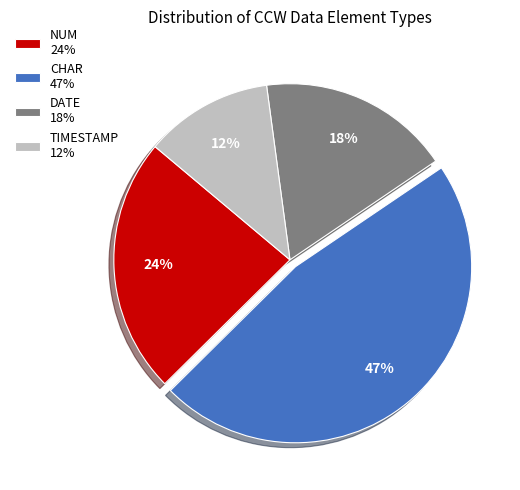

What is the ratio of the value at TIMESTAMP 12% to the value at DATE 18%?

0.7